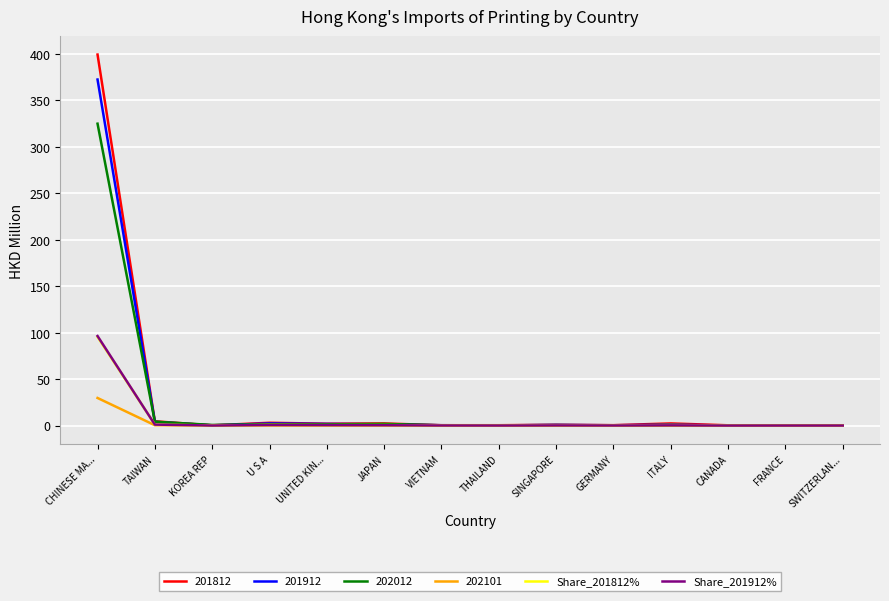

What is the minimum value for Share_201812%?

0.1